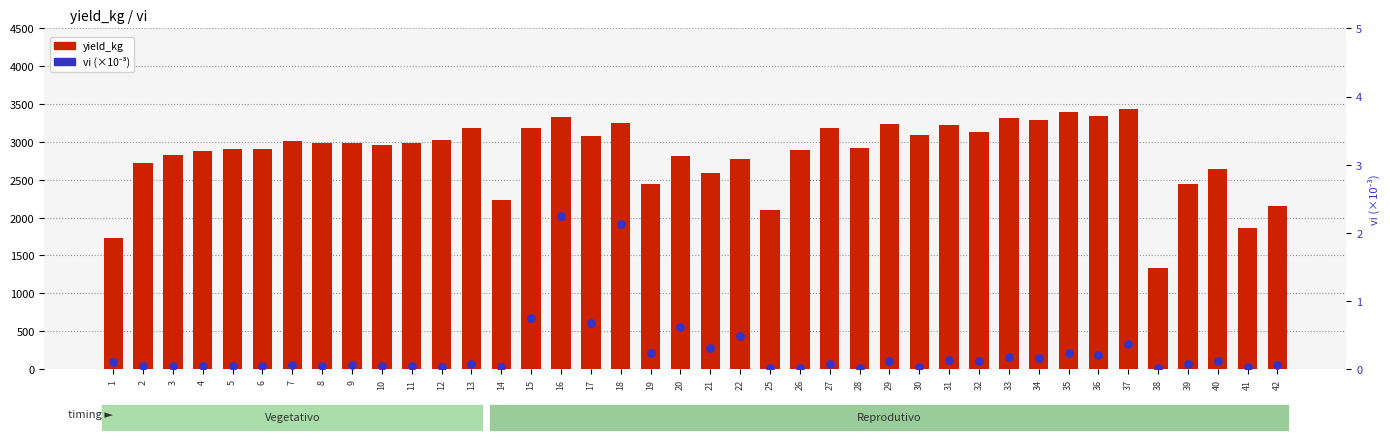

What is the total value across all series at 6?

2904.0